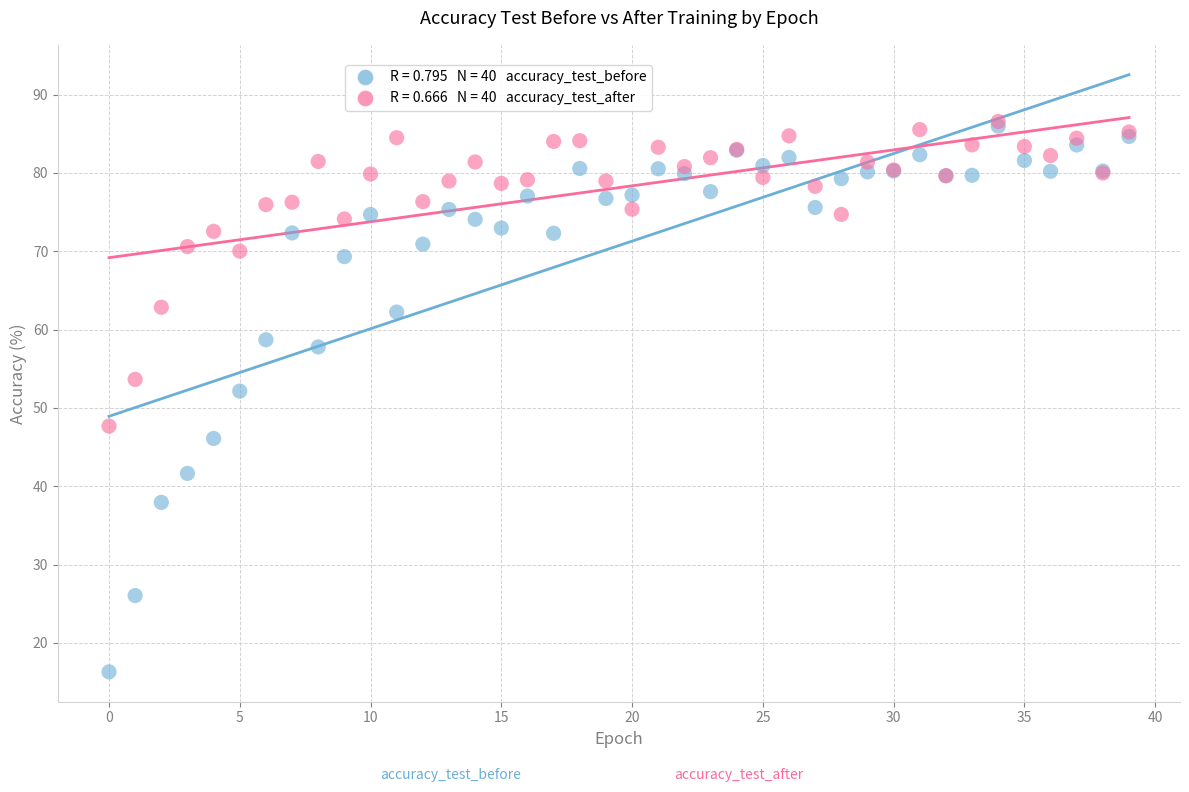

Across all series, what Y value is closest to 51?

52.2